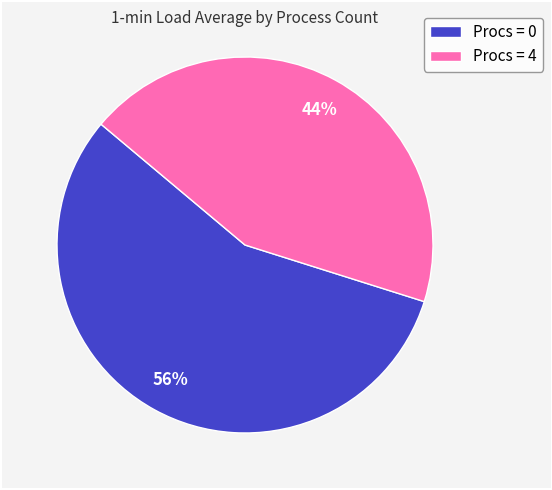

To the nearest percent, what is the average slice percentage?

50%